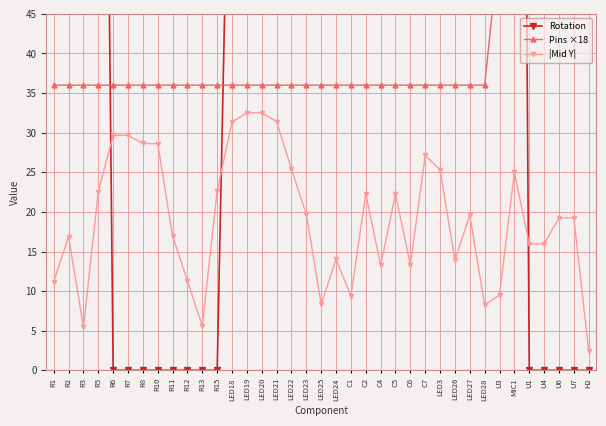

How many lines are shown in the chart?

3